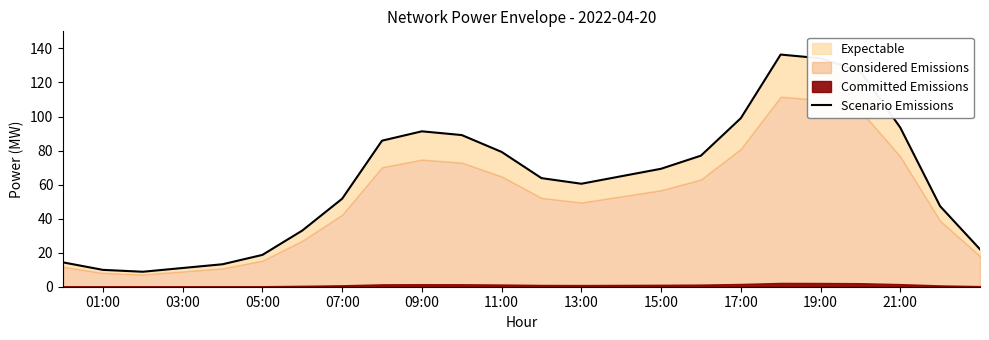

Is it true that the value at 21 is 163.7?

False